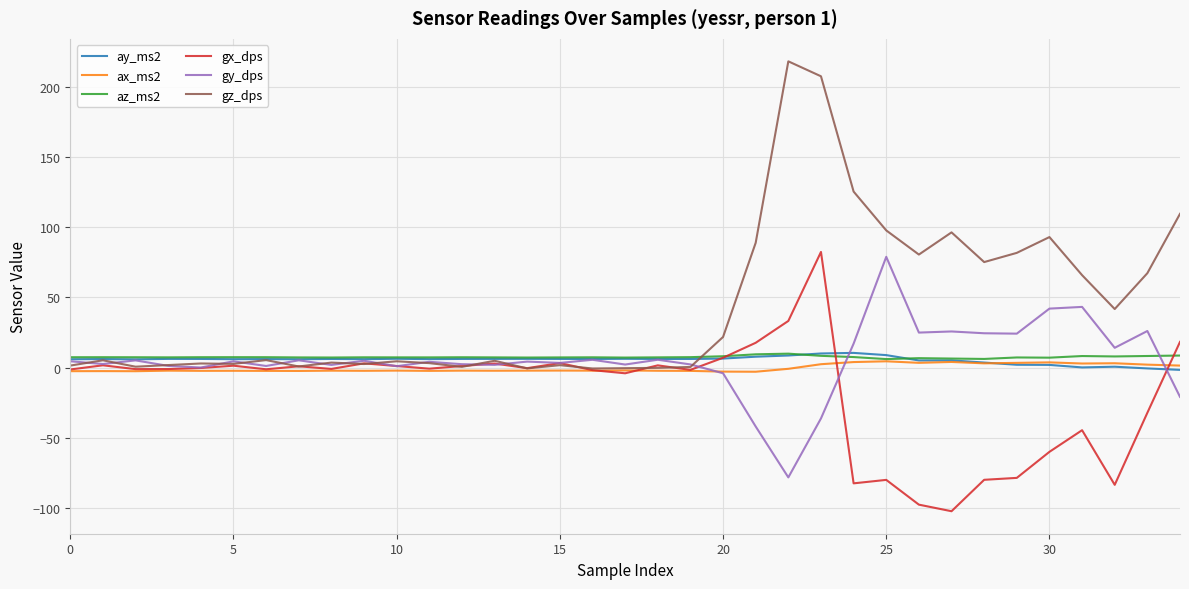

What is the maximum value shown in the chart?

217.9